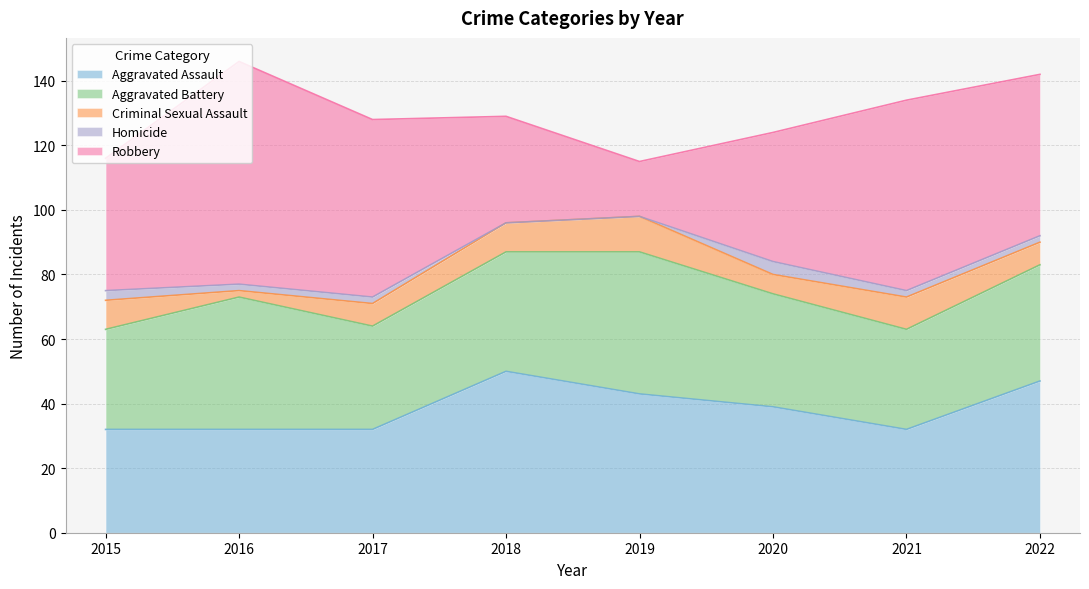

What is the sum of the Robbery values at 2021 and 2018?

92